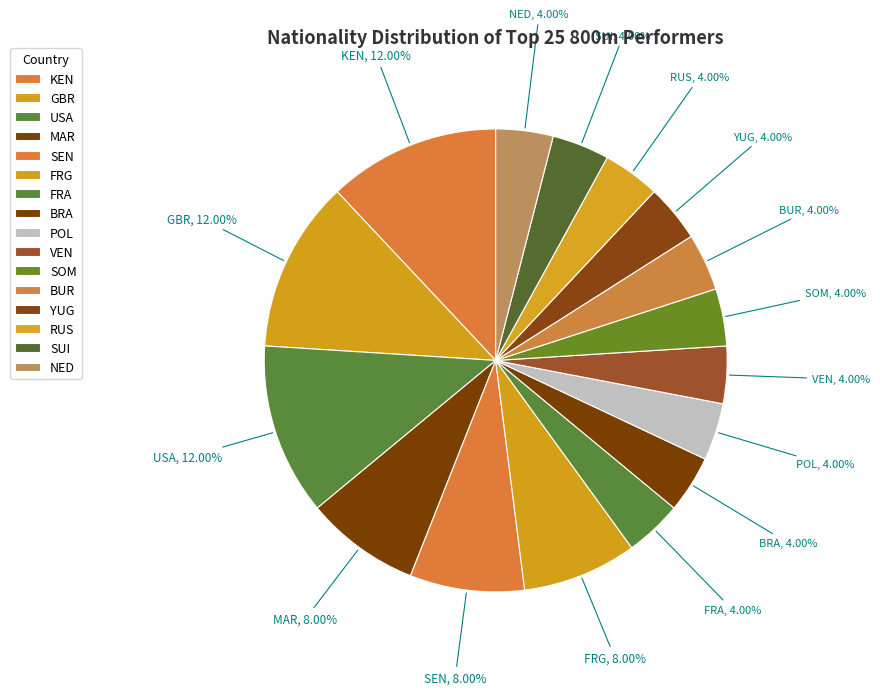

How many slices are in this pie chart?

16